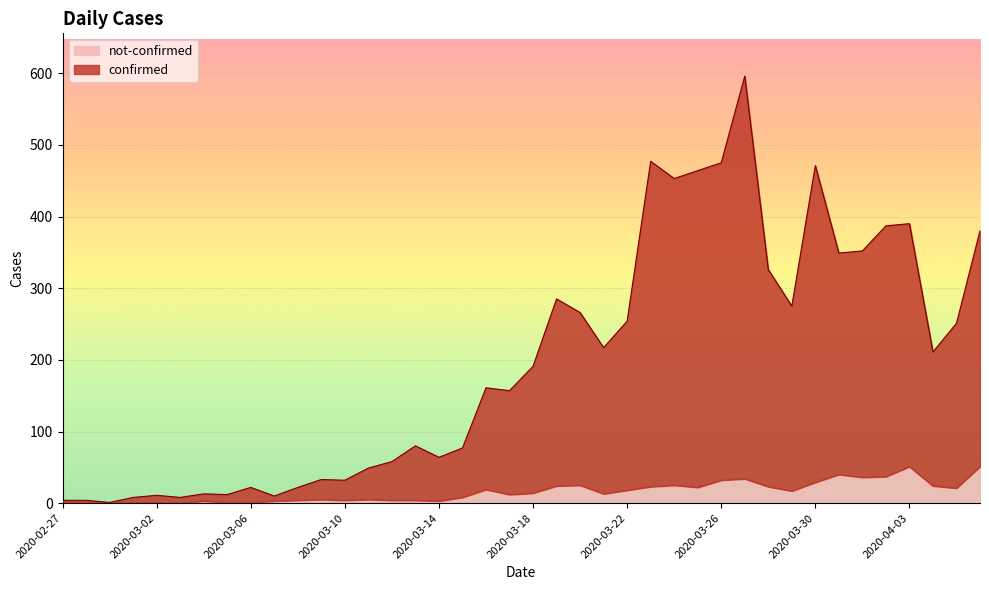

What are all the series names shown in the legend?

not-confirmed, confirmed